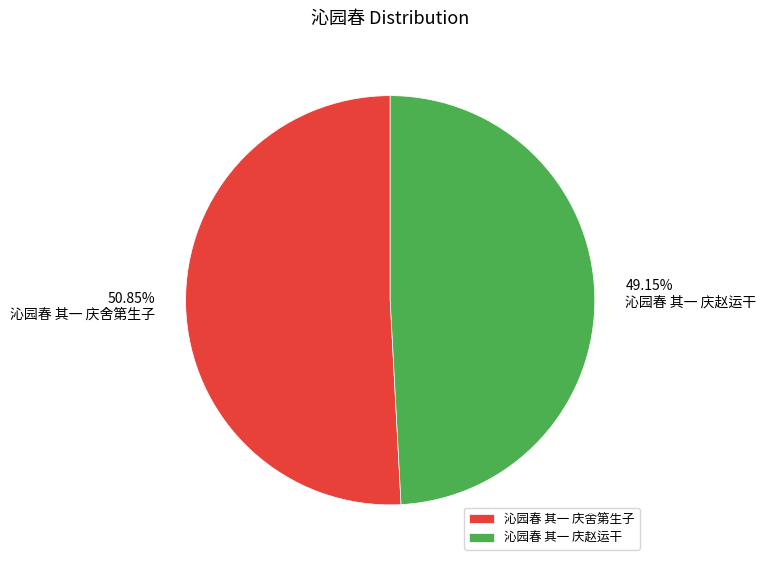

To the nearest percent, what percentage of the pie is 沁园春 其一 庆赵运干?

49%